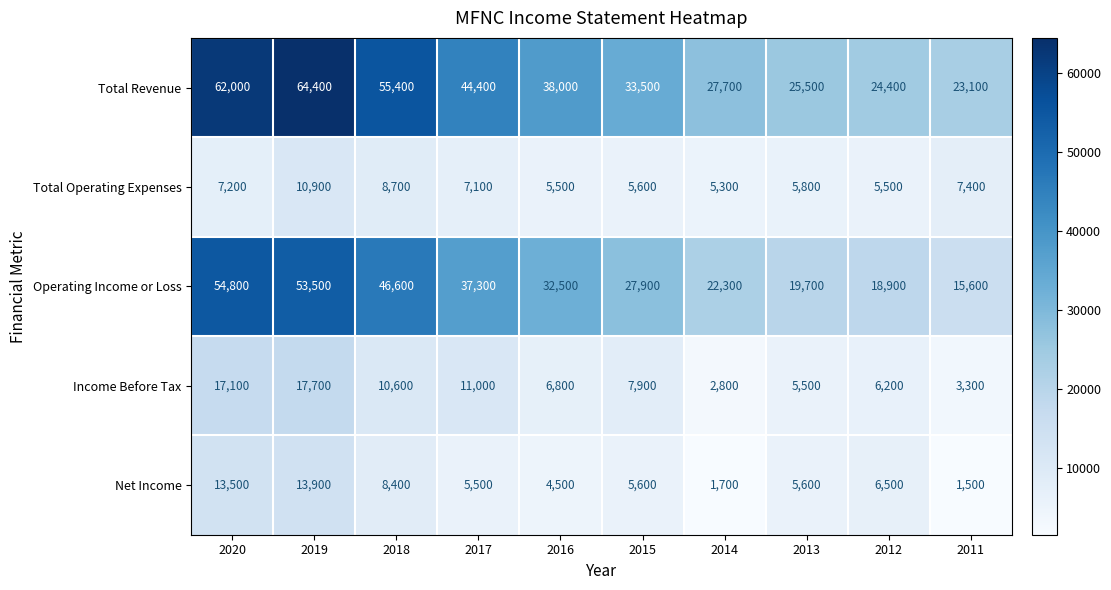

What is the spread (max minus min) of values at 2018?

47000